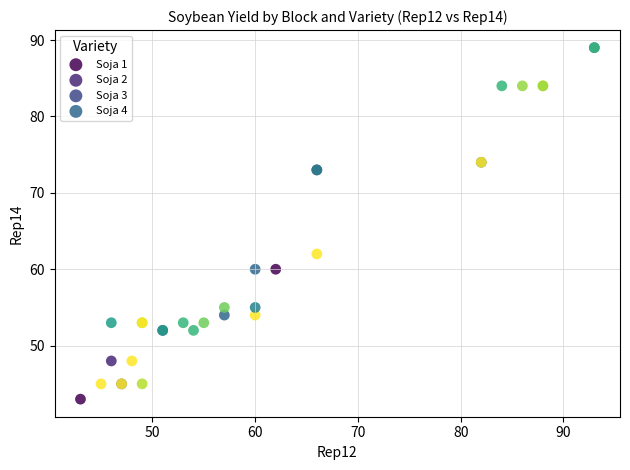

Which series has the largest Y range (max minus min)?

Soja 2